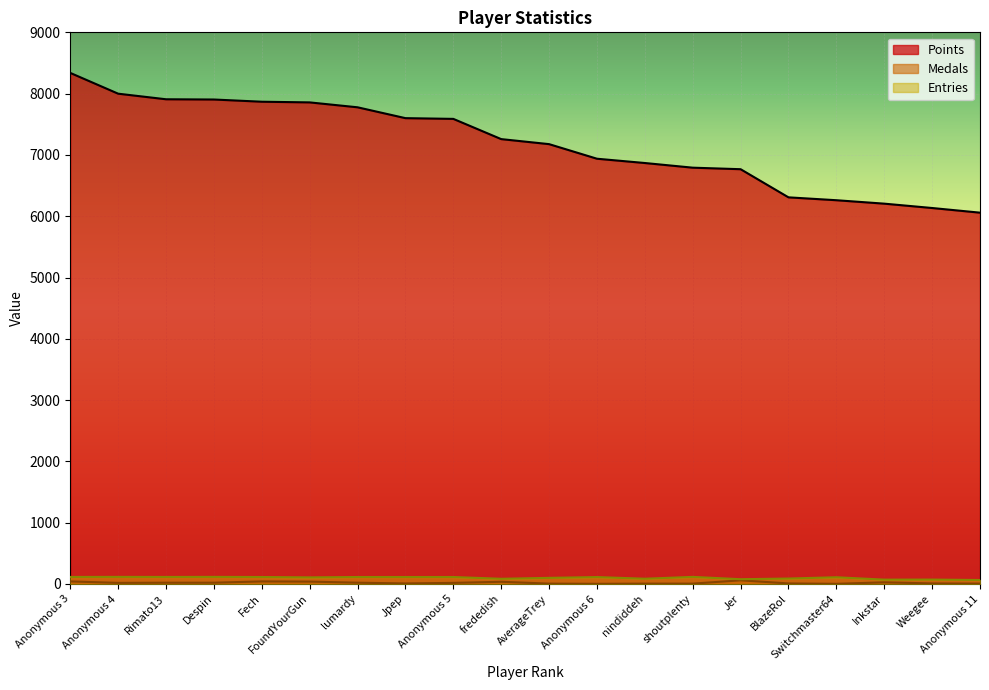

At which category is the sum across all series the highest?

Anonymous 3